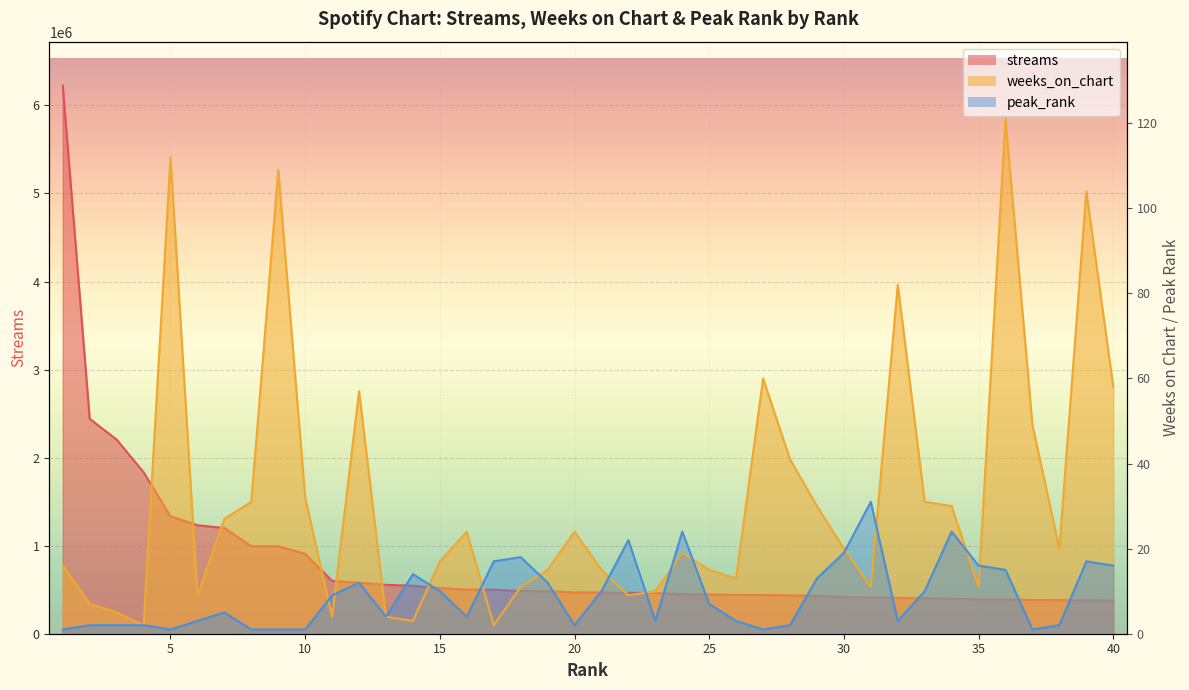

List the series in order of their peak value, highest first.

streams, weeks_on_chart, peak_rank